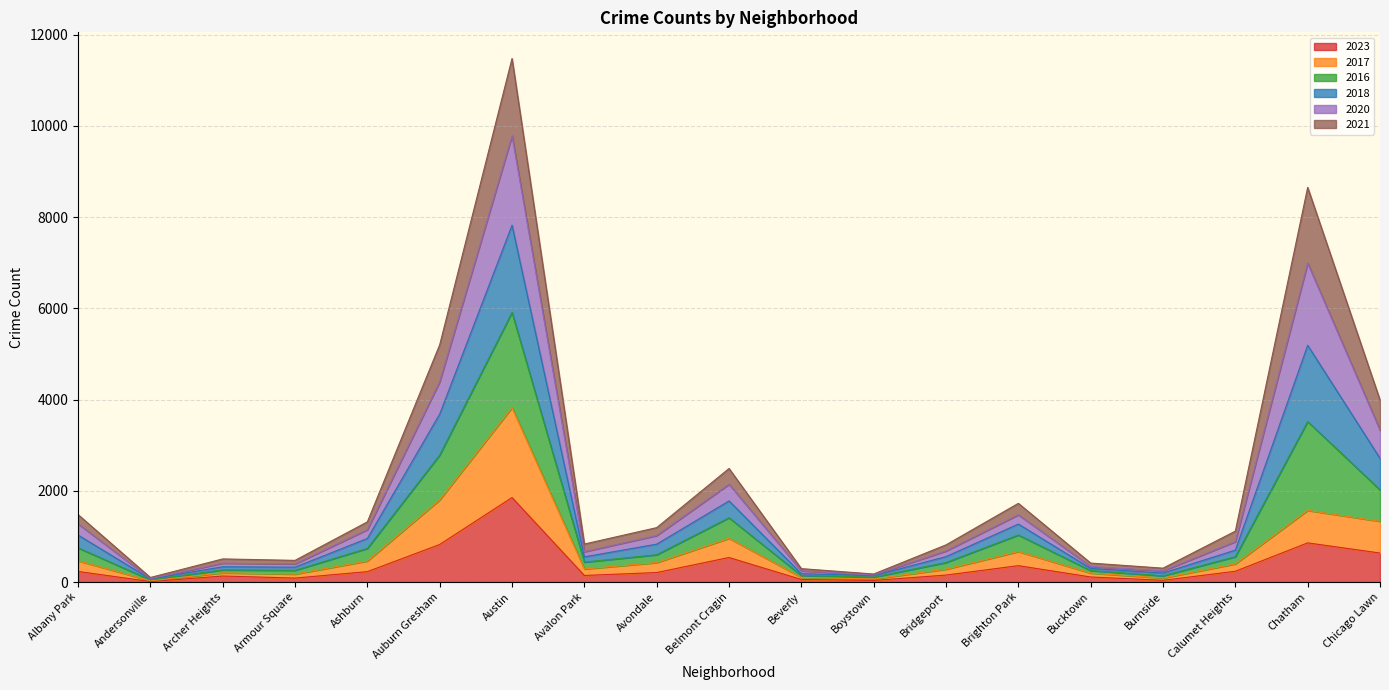

True or false: 2018 has more than 2 points higher than both neighbors.

True